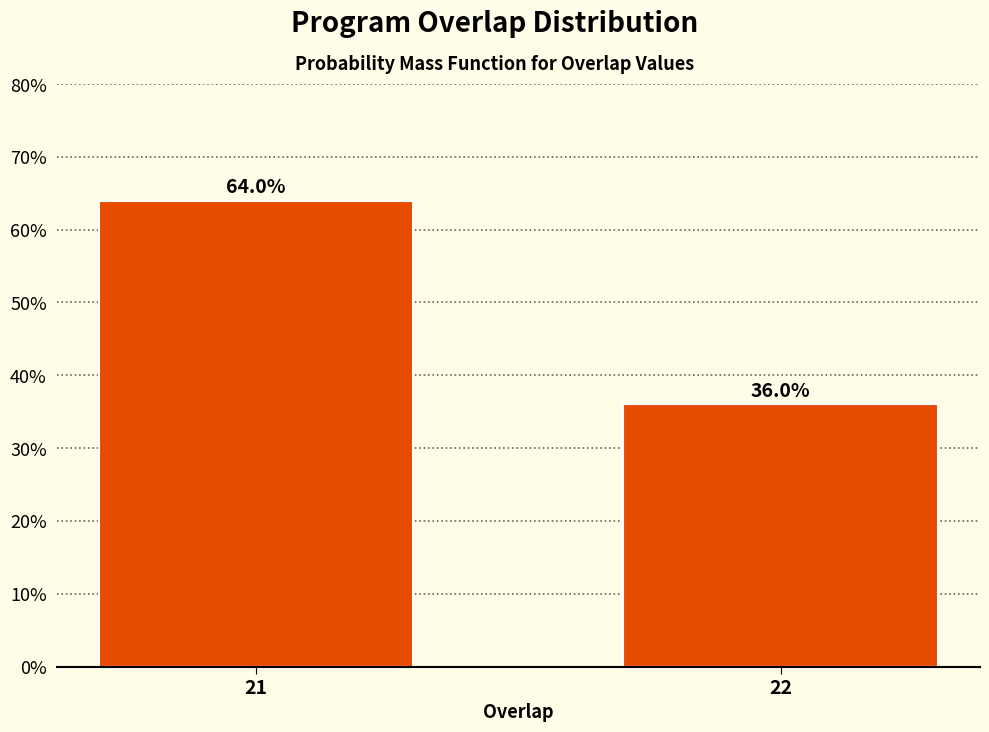

Reading right to left, what are all the values shown in this chart?

36	64